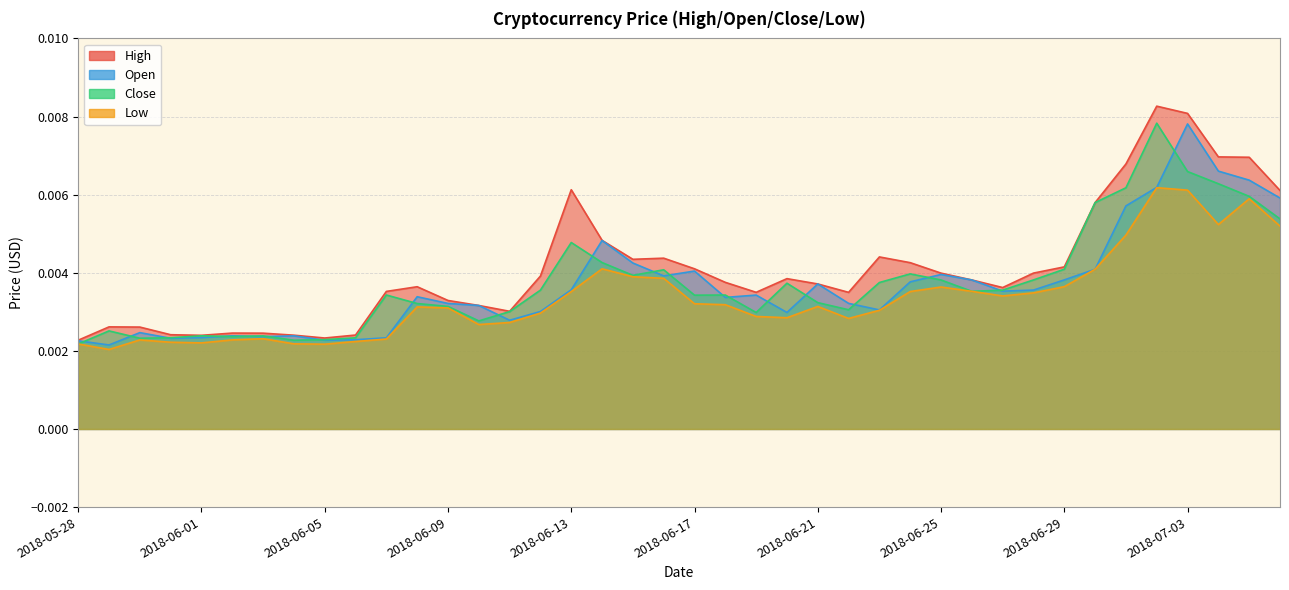

Is it true that Close equals 0.0 at 2018-06-06?

True